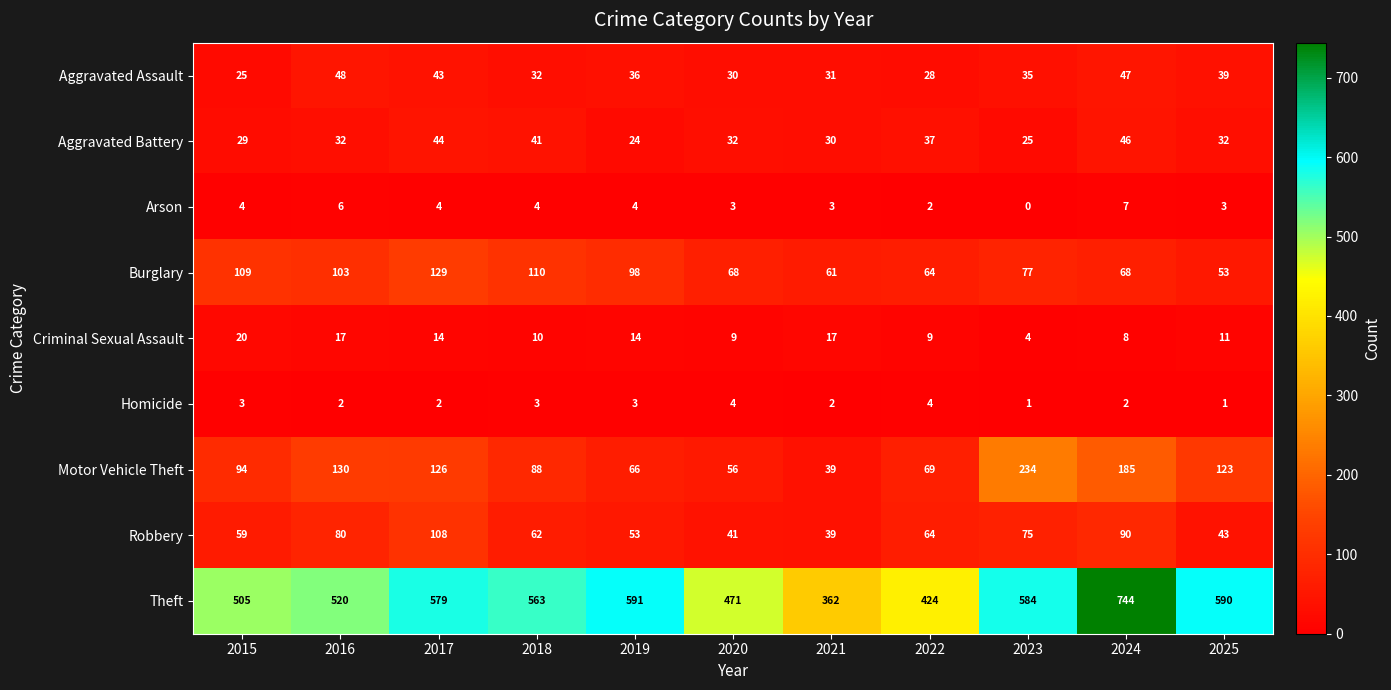

What value does the Criminal Sexual Assault series have at 2020?

9